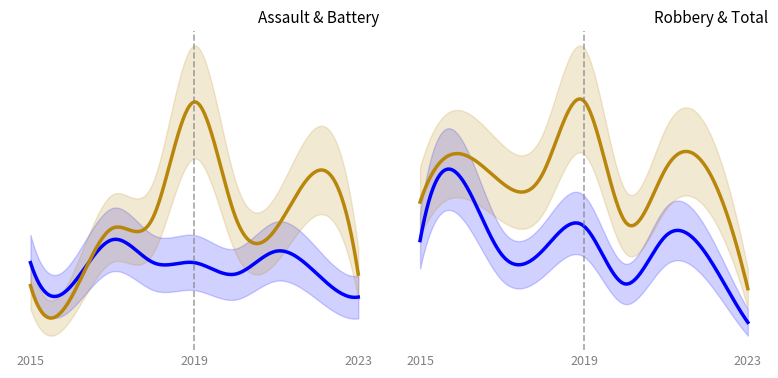

Is it true that Robbery equals 6 at 2021?

False